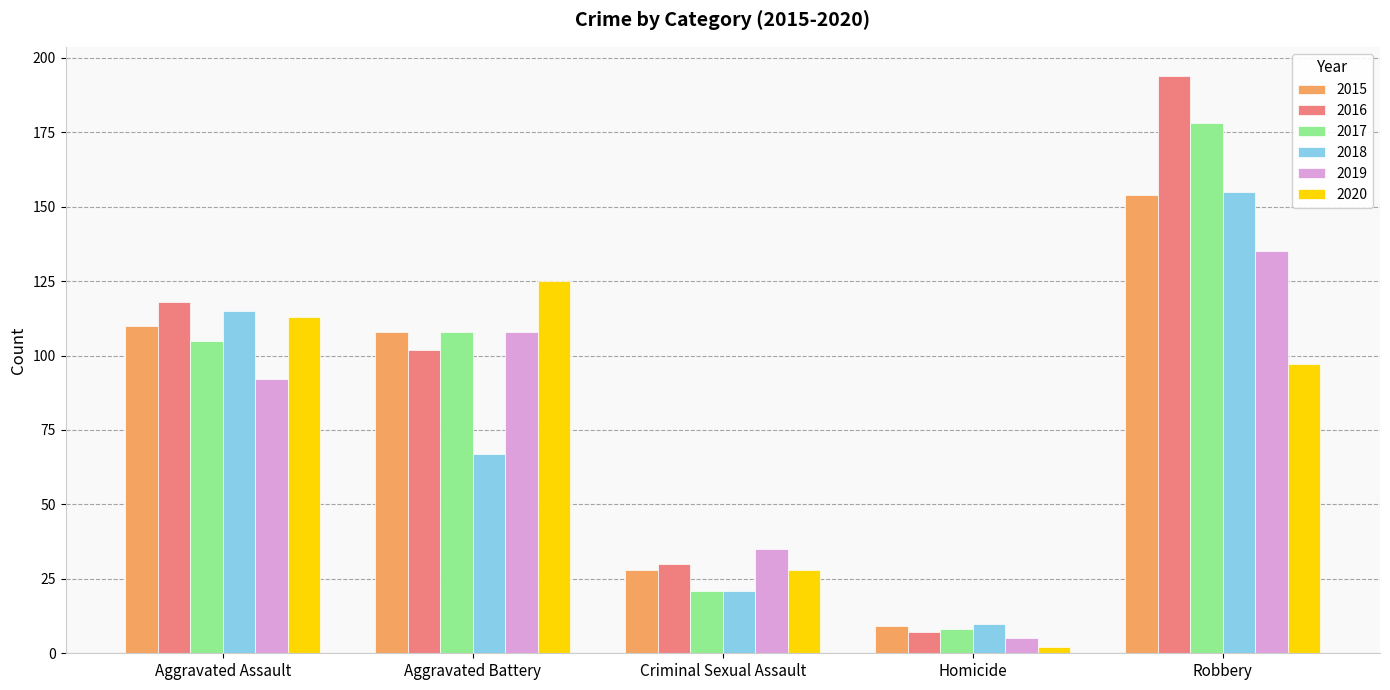

True or false: 2018 has a value of 89 at Aggravated Battery.

False